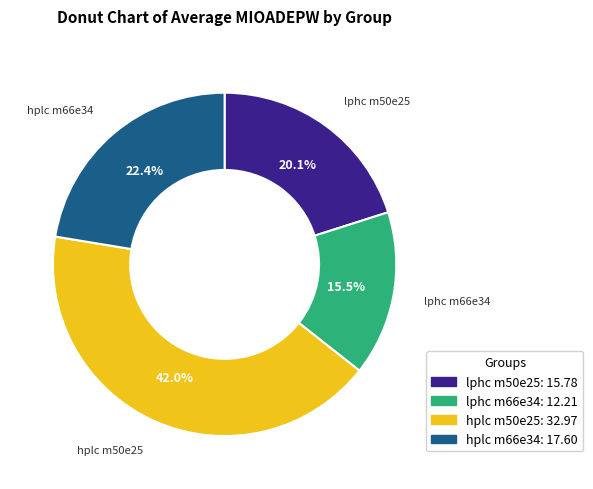

To the nearest percent, what percentage of the pie is lphc m50e25?

20%